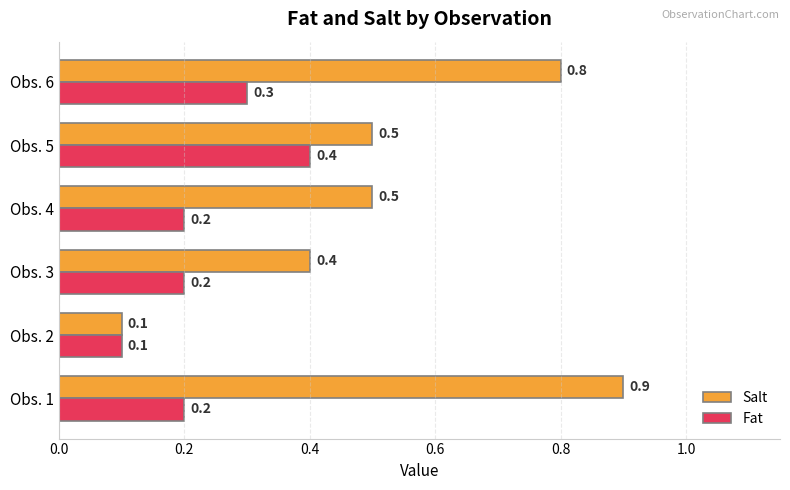

Which series has the widest spread of values?

Salt